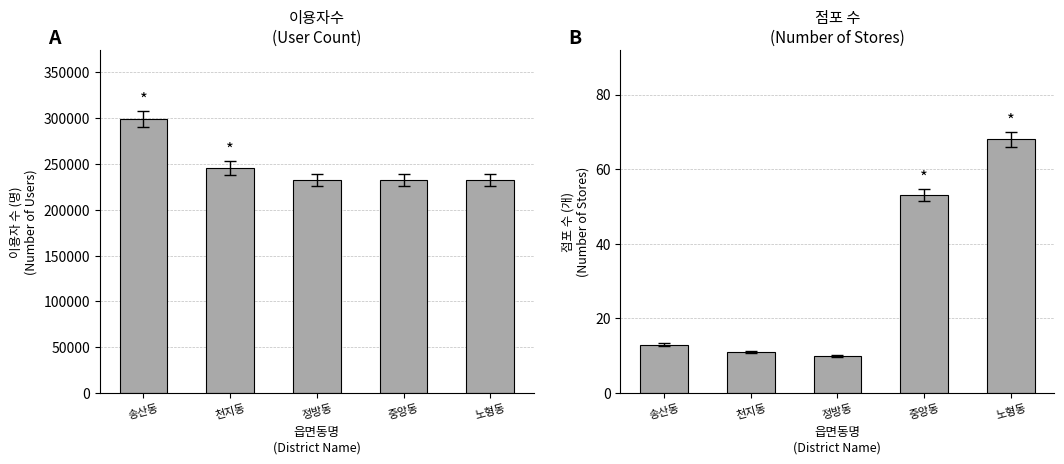

Reading left to right, list all the values displayed in this chart.

이용자수: 송산동=299191	천지동=245863	정방동=232622	중앙동=232622	노형동=232595
점포 수: 송산동=13	천지동=11	정방동=10	중앙동=53	노형동=68